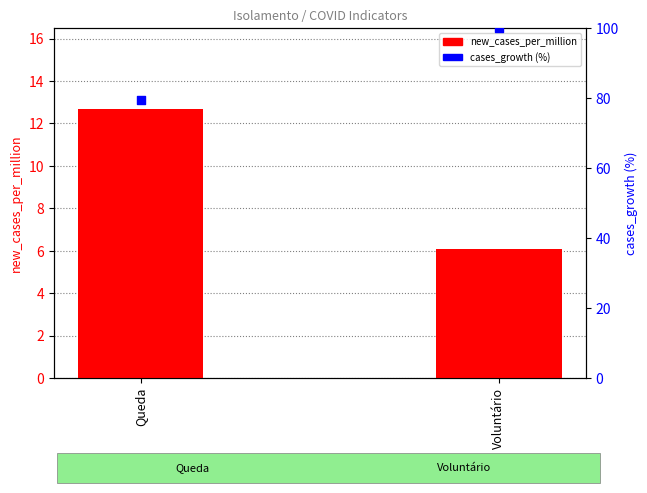

Which series reaches the maximum Y coordinate?

cases_growth (%)